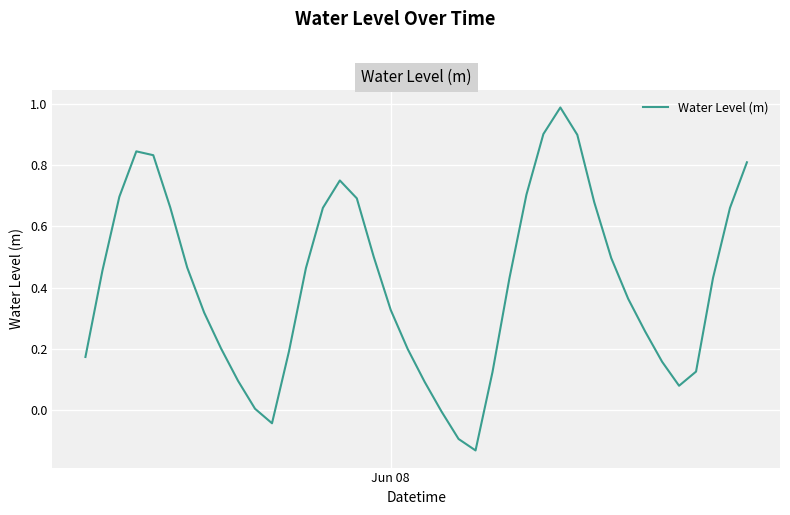

What is the difference between the maximum and minimum values?

1.1